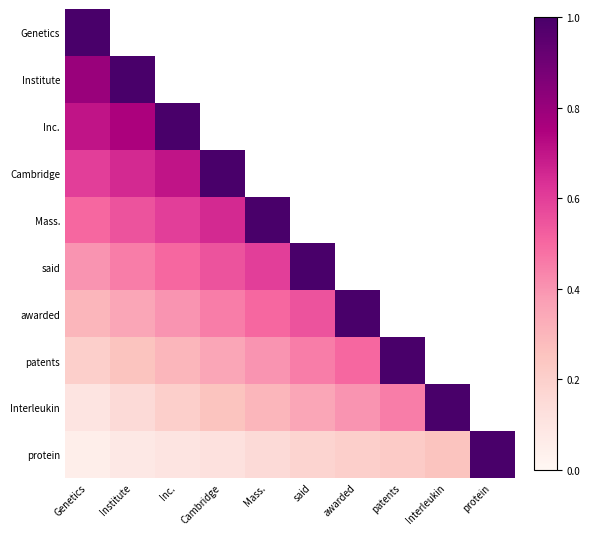

What is the maximum value shown in the chart?

1.0